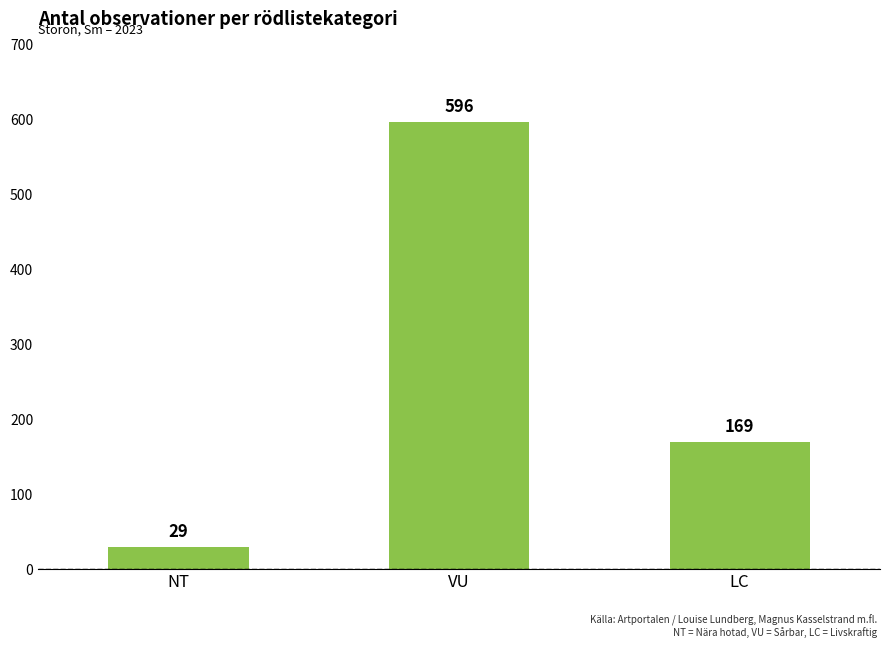

Approximately how many times larger is the value at VU compared to NT?

20.6